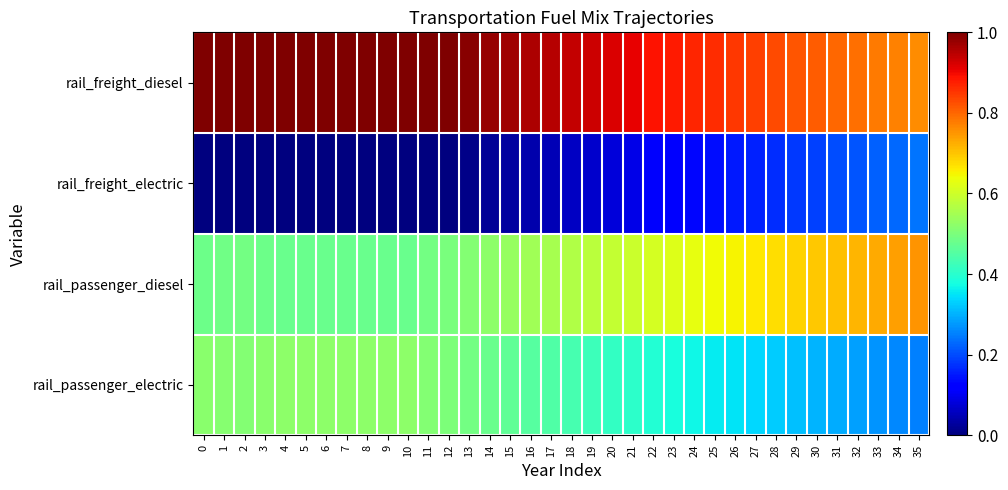

Reading left to right, list all the values displayed in this chart.

rail_freight_diesel: 0=1.0	1=1.0	2=1.0	3=1.0	4=1.0	5=1.0	6=1.0	7=1.0	8=1.0	9=1.0	10=1.0	11=1.0	12=1.0	13=1.0	14=1.0	15=1.0	16=1.0	17=0.9	18=0.9	19=0.9	20=0.9	21=0.9	22=0.9	23=0.9	24=0.9	25=0.9	26=0.8	27=0.8	28=0.8	29=0.8	30=0.8	31=0.8	32=0.8	33=0.8	34=0.8	35=0.8
rail_freight_electric: 0=0.0	1=0.0	2=0.0	3=0.0	4=0.0	5=0.0	6=0.0	7=0.0	8=0.0	9=0.0	10=0.0	11=0.0	12=0.0	13=0.0	14=0.0	15=0.0	16=0.0	17=0.1	18=0.1	19=0.1	20=0.1	21=0.1	22=0.1	23=0.1	24=0.1	25=0.1	26=0.1	27=0.2	28=0.2	29=0.2	30=0.2	31=0.2	32=0.2	33=0.2	34=0.2	35=0.2
rail_passenger_diesel: 0=0.5	1=0.5	2=0.5	3=0.5	4=0.5	5=0.5	6=0.5	7=0.5	8=0.5	9=0.5	10=0.5	11=0.5	12=0.5	13=0.5	14=0.5	15=0.5	16=0.5	17=0.6	18=0.6	19=0.6	20=0.6	21=0.6	22=0.6	23=0.6	24=0.6	25=0.6	26=0.7	27=0.7	28=0.7	29=0.7	30=0.7	31=0.7	32=0.7	33=0.7	34=0.7	35=0.8
rail_passenger_electric: 0=0.5	1=0.5	2=0.5	3=0.5	4=0.5	5=0.5	6=0.5	7=0.5	8=0.5	9=0.5	10=0.5	11=0.5	12=0.5	13=0.5	14=0.5	15=0.5	16=0.5	17=0.4	18=0.4	19=0.4	20=0.4	21=0.4	22=0.4	23=0.4	24=0.4	25=0.4	26=0.3	27=0.3	28=0.3	29=0.3	30=0.3	31=0.3	32=0.3	33=0.3	34=0.3	35=0.2